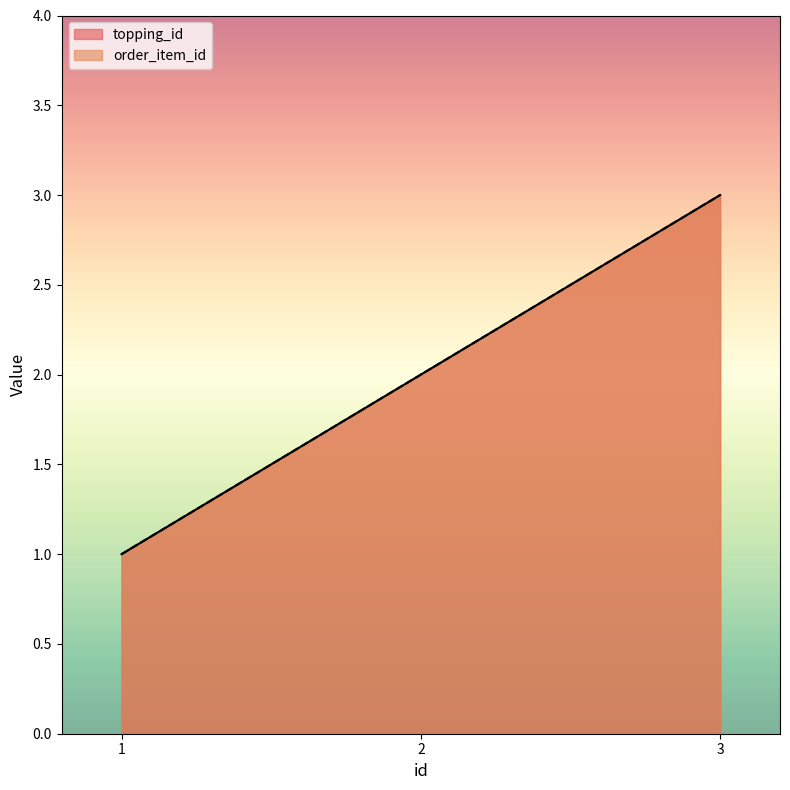

Which series has the largest total across all categories?

topping_id